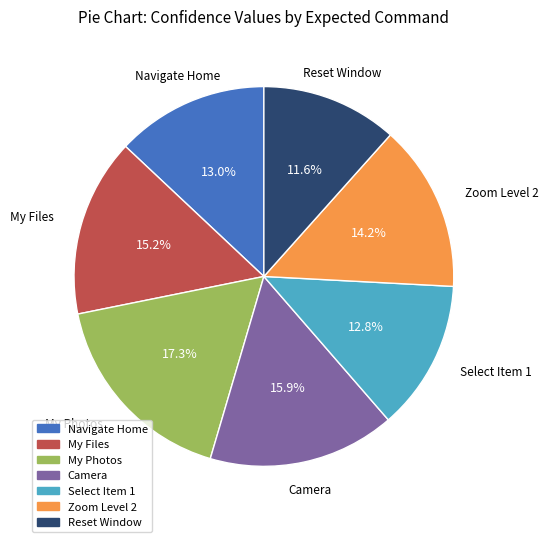

Which category has the smallest portion of the pie?

Reset Window